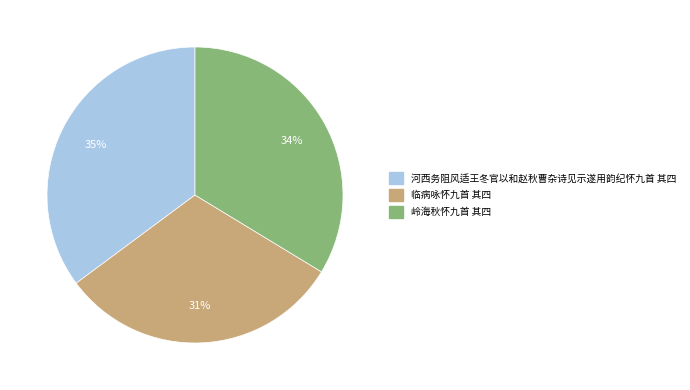

To the nearest percent, what portion does 临病咏怀九首 其四 represent?

31%